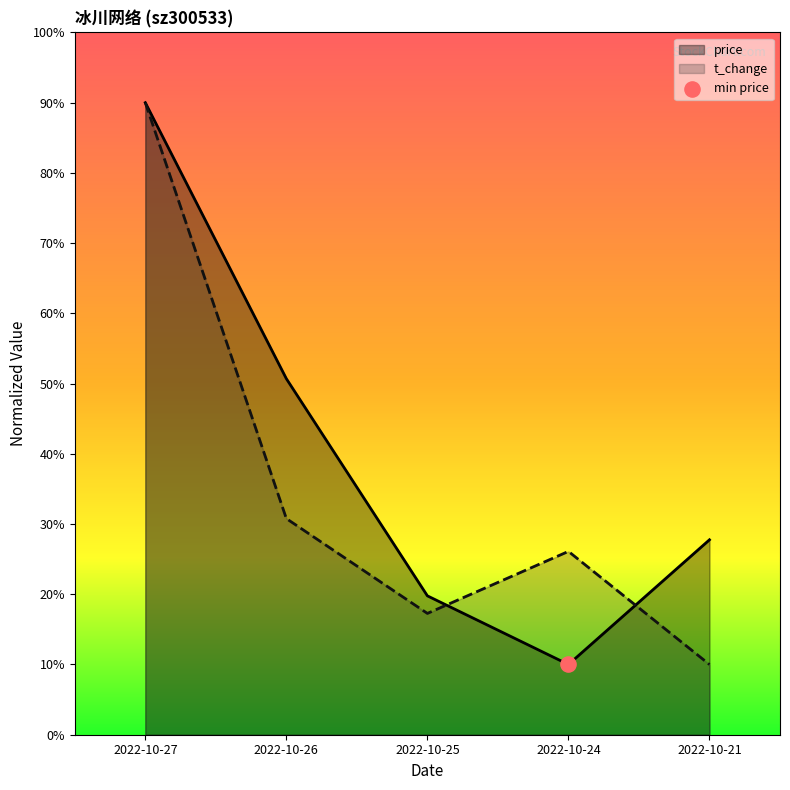

Which series reaches the maximum Y coordinate?

price